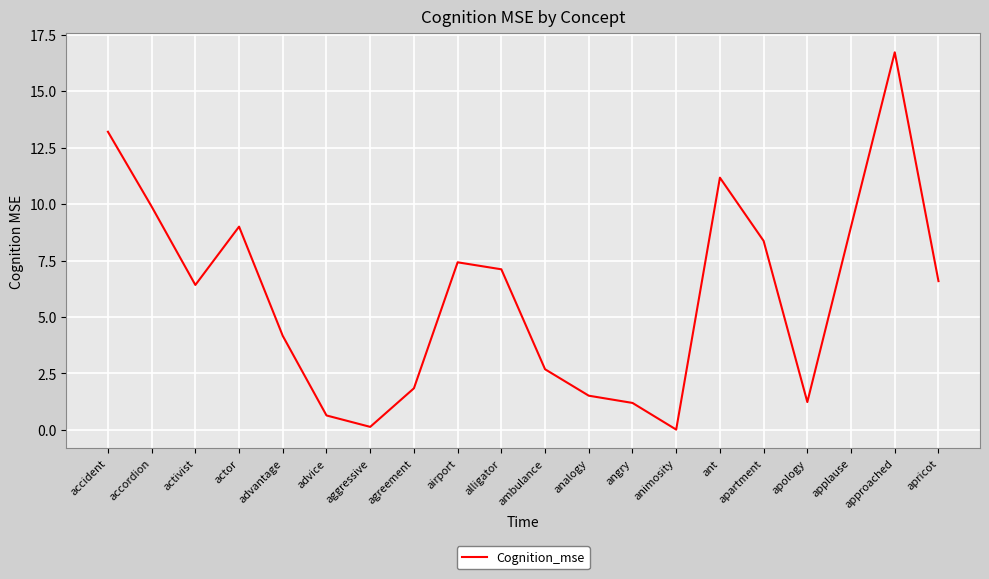

What is the maximum value shown in the chart?

16.7